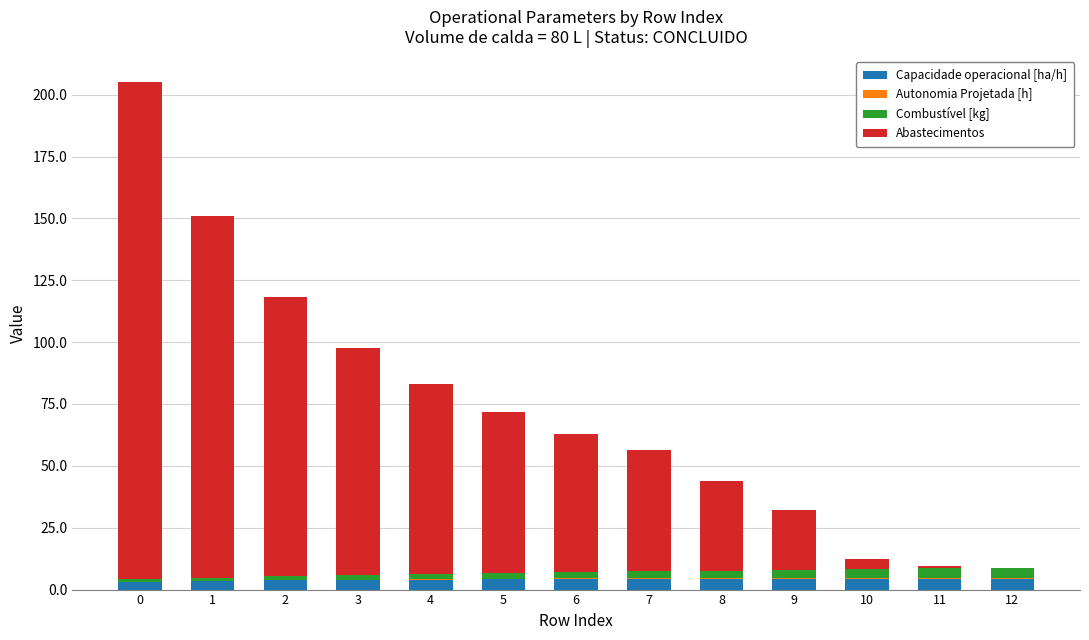

What is the sum of all Capacidade operacional [ha/h] values?

52.9